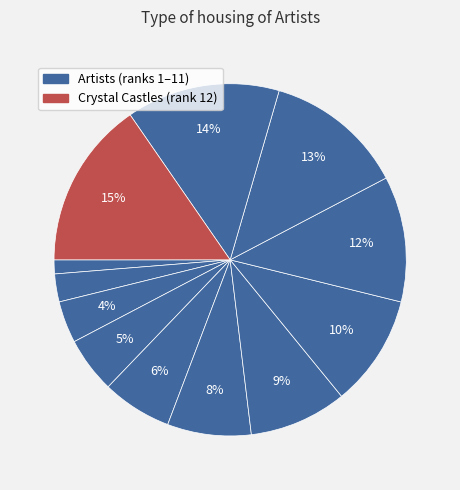

To the nearest percent, what is the difference between the largest and smallest slice percentages?

14%